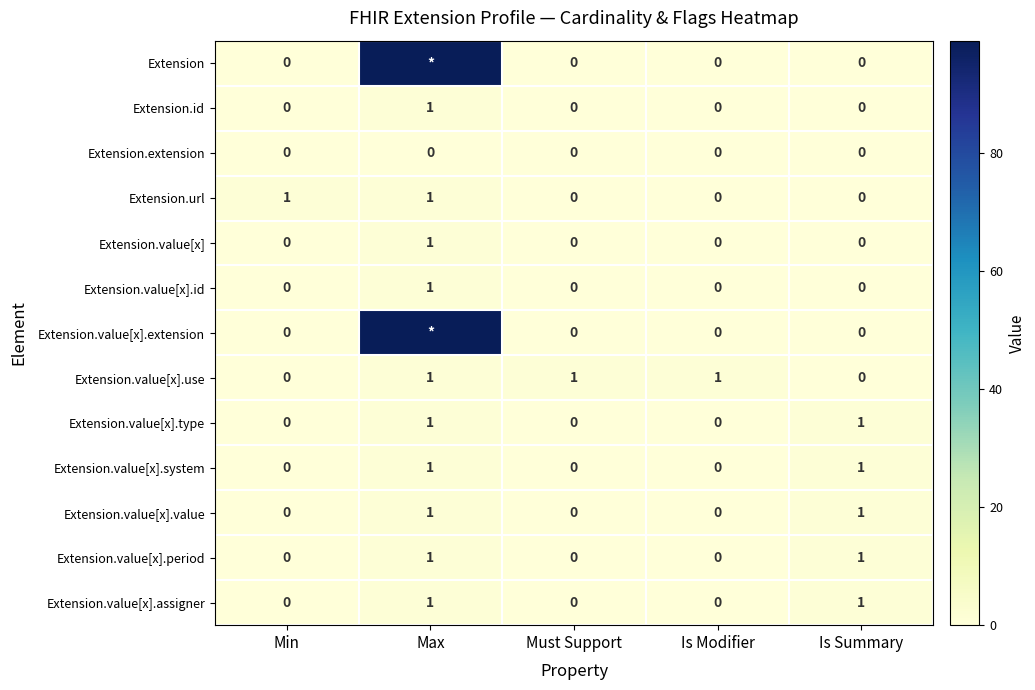

What is the sum of all Extension.value[x].use values?

3